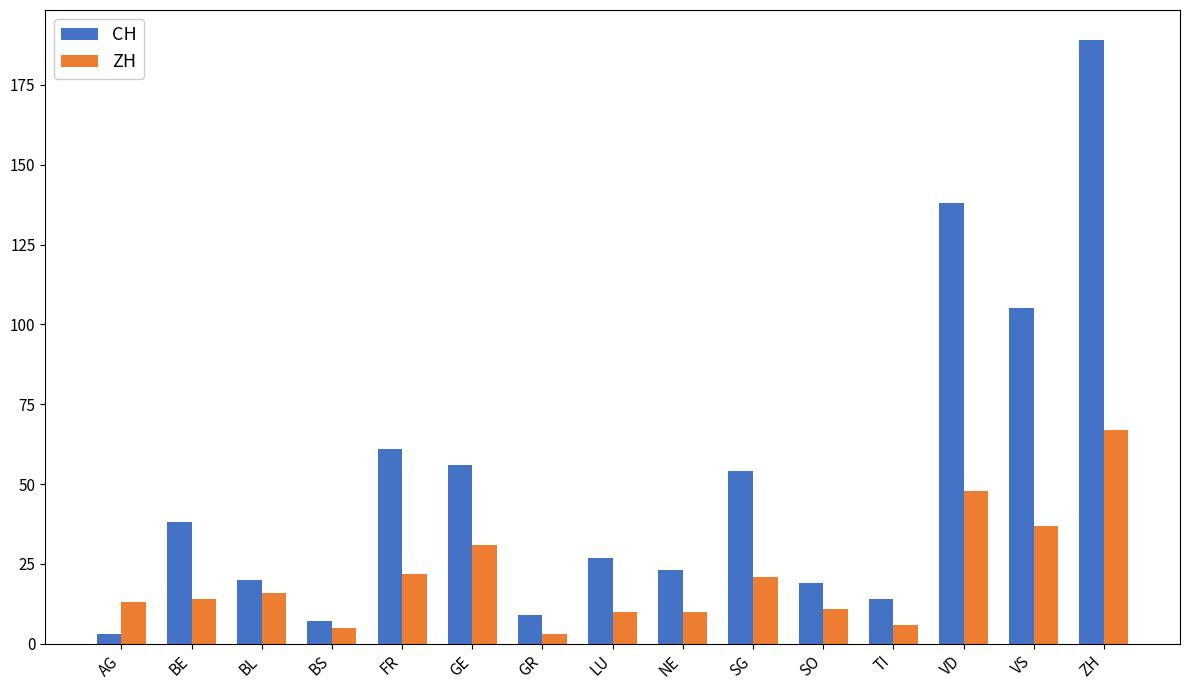

What is the difference between the highest and lowest values at BE?

24